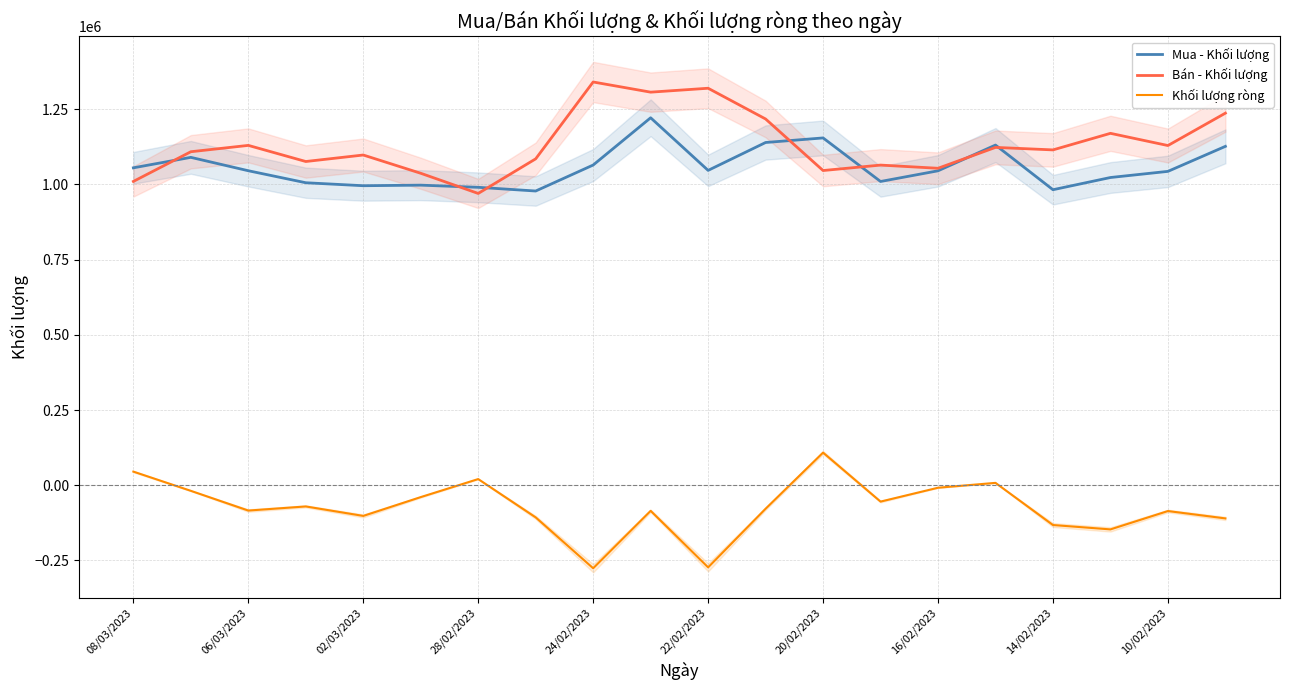

Is the value of Khối lượng ròng at 06/03/2023 greater than the value of Mua - Khối lượng at 16/02/2023?

No